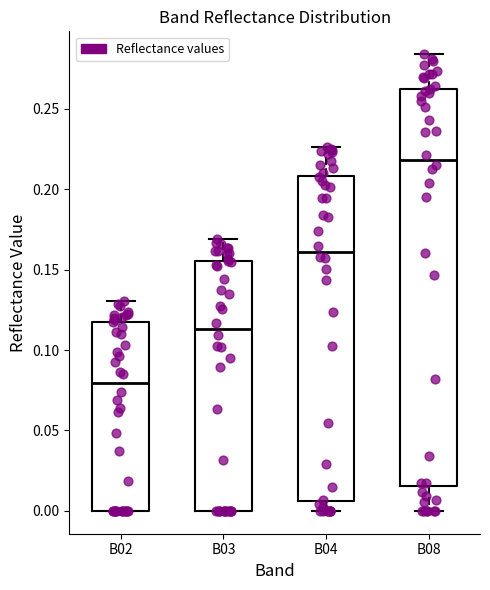

Which box's median line is the lowest?

B02